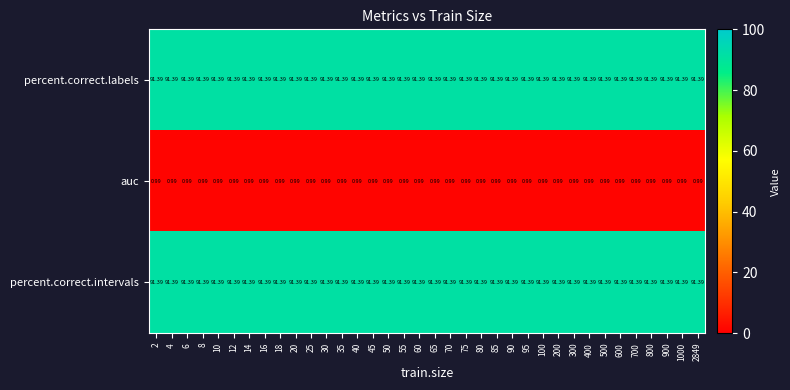

Is the value of auc at 8 greater than the value of percent.correct.intervals at 900?

No